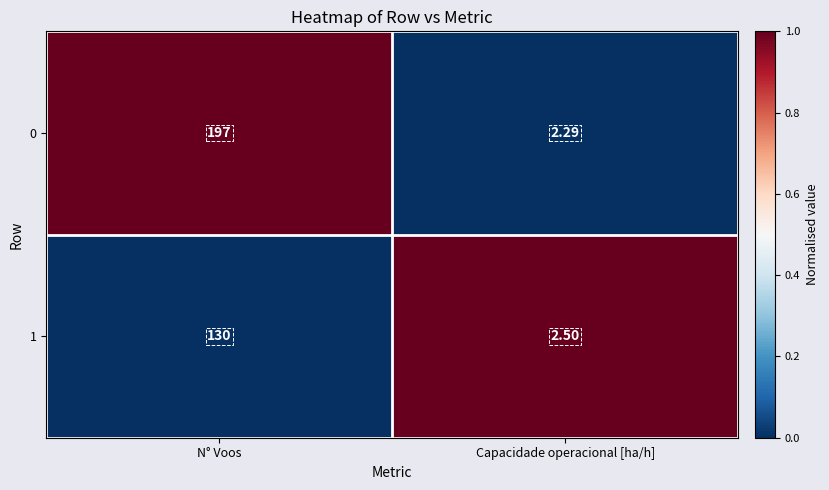

At which category does the chart reach its peak across all series?

N° Voos